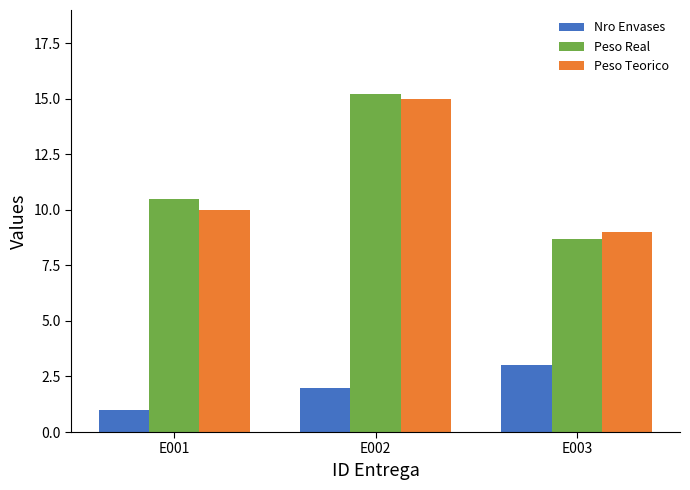

What is the maximum value for Nro Envases?

3.0